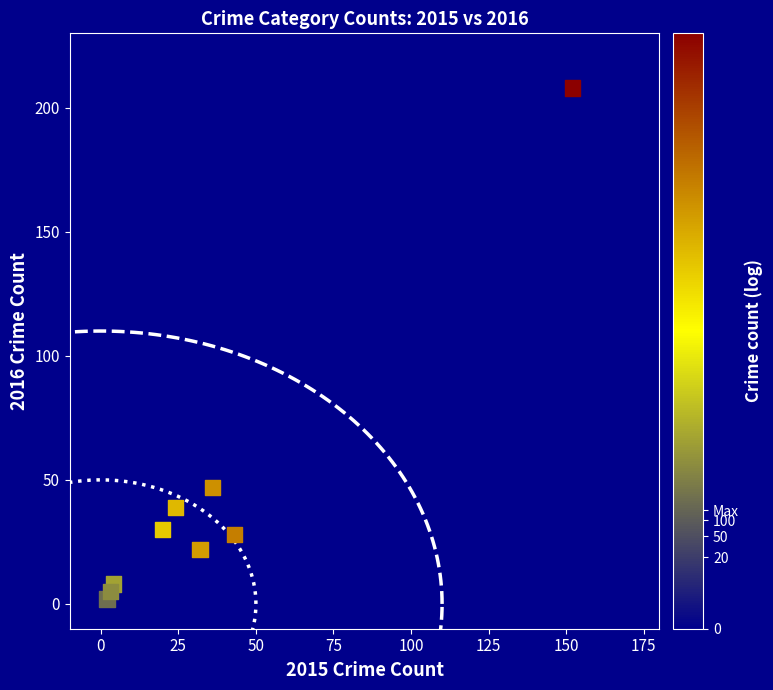

What is the range of Y values (max minus min)?

206